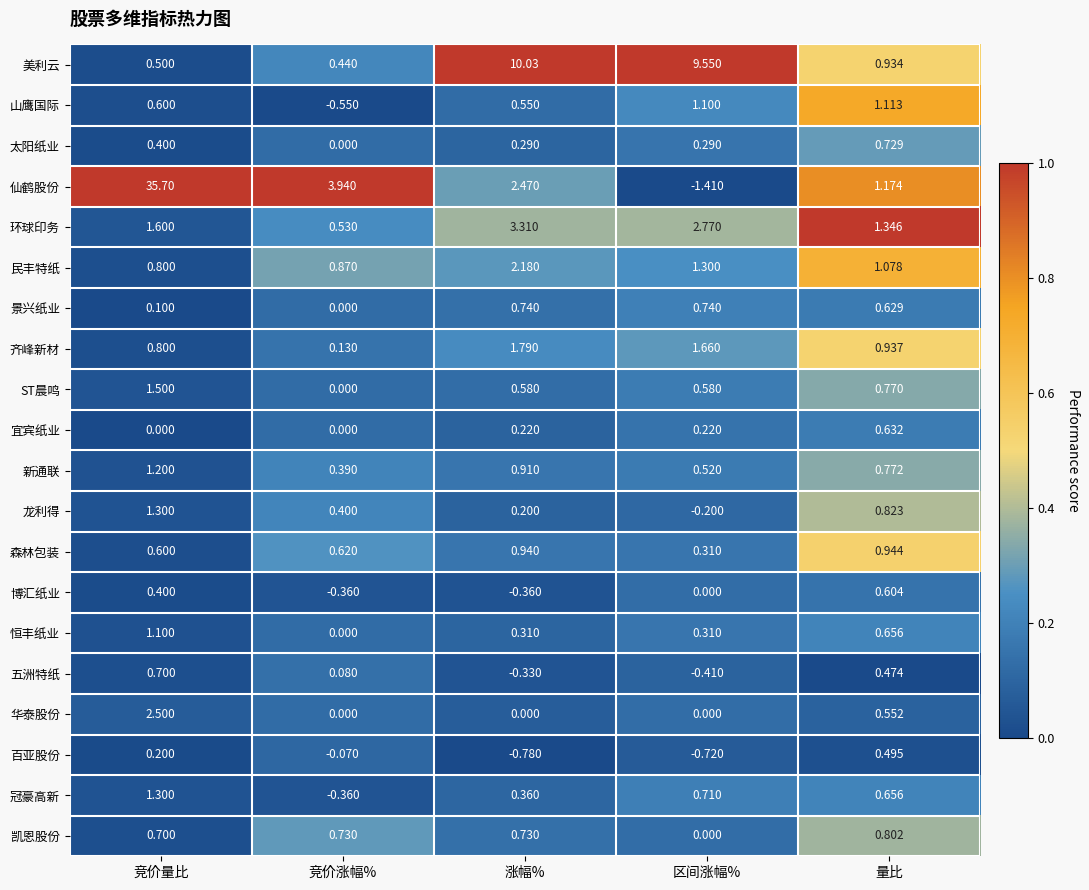

What is the maximum value shown in the chart?

35.7